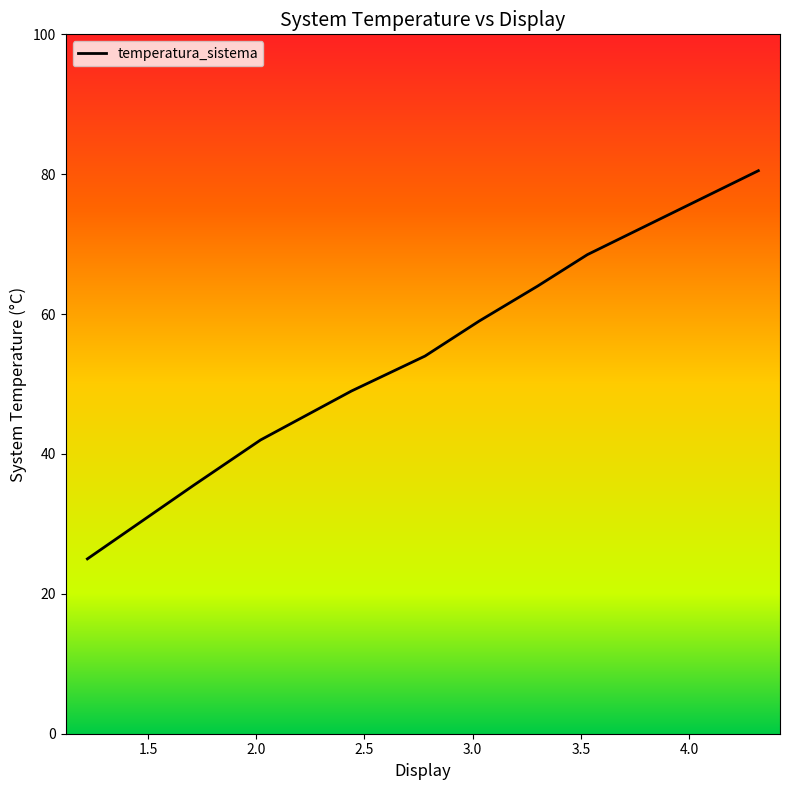

What is the maximum value shown in the chart?

80.5